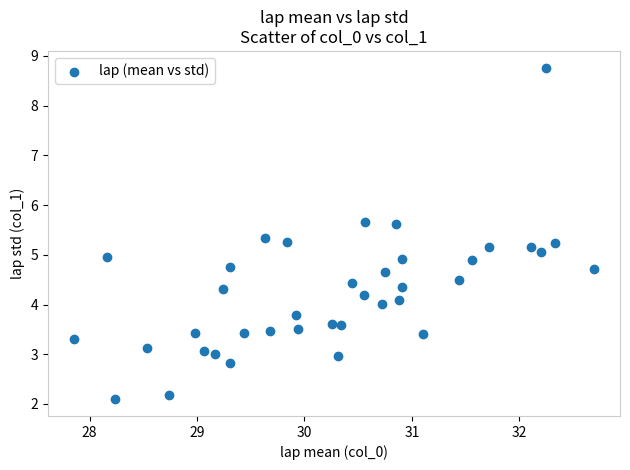

What is the range of X values (max minus min)?

4.8